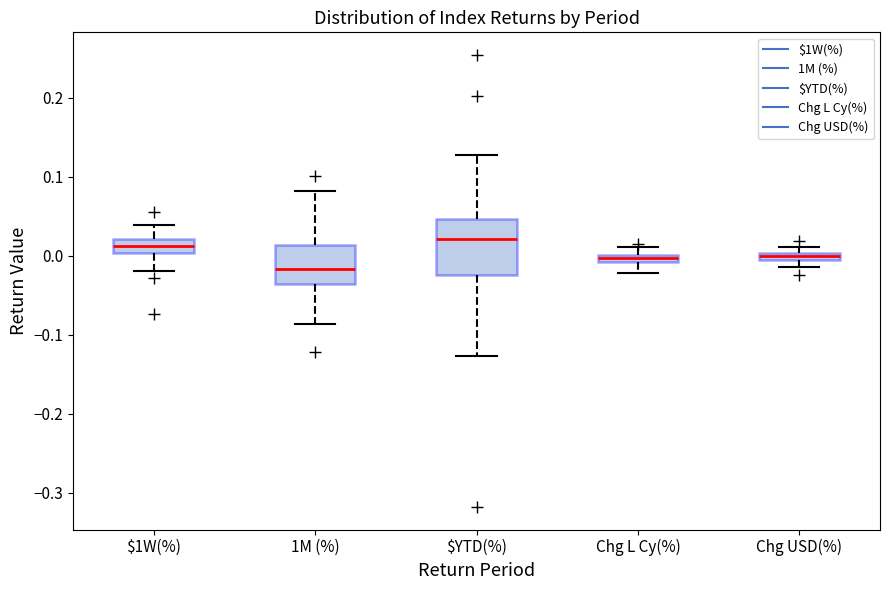

Where is the lower edge of the box for Chg USD(%) on the y-axis? The values are not printed on the chart, so give them approximately, as read against the axis.

-0.01